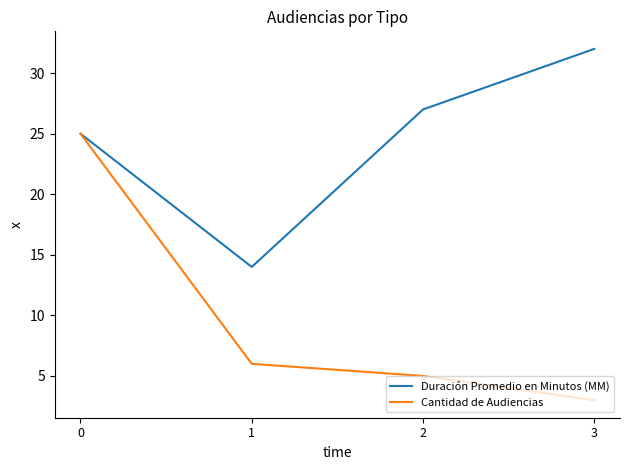

Which series has the widest spread of values?

Cantidad de Audiencias